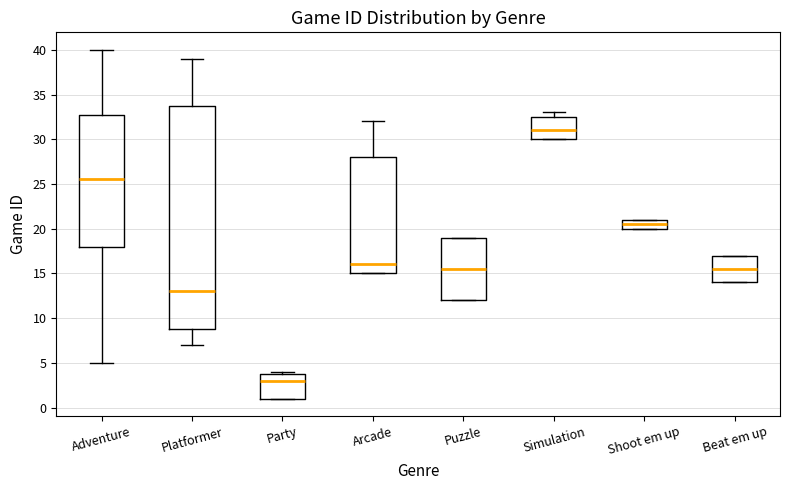

Reading left to right, transcribe this box plot: for each box, give where its median line is, the range the box spans, and where its two whiskers end, as read against the y-axis. The values are not printed on the chart, so give them approximately, as read against the axis.

Adventure: median 25.5, box 18.0 to 33.0, whiskers 5.0 to 40.0
Platformer: median 13.0, box 9.0 to 34.0, whiskers 7.0 to 39.0
Party: median 3.0, box 1.0 to 4.0, whiskers 1.0 to 4.0 (just above the box's upper edge)
Arcade: median 16.0, box 15.0 to 28.0, whiskers 15.0 to 32.0
Puzzle: median 15.5, box 12.0 to 19.0, whiskers 12.0 to 19.0
Simulation: median 31.0, box 30.0 to 32.5, whiskers 30.0 to 33.0
Shoot em up: median 20.5, box 20.0 to 21.0, whiskers 20.0 to 21.0
Beat em up: median 15.5, box 14.0 to 17.0, whiskers 14.0 to 17.0